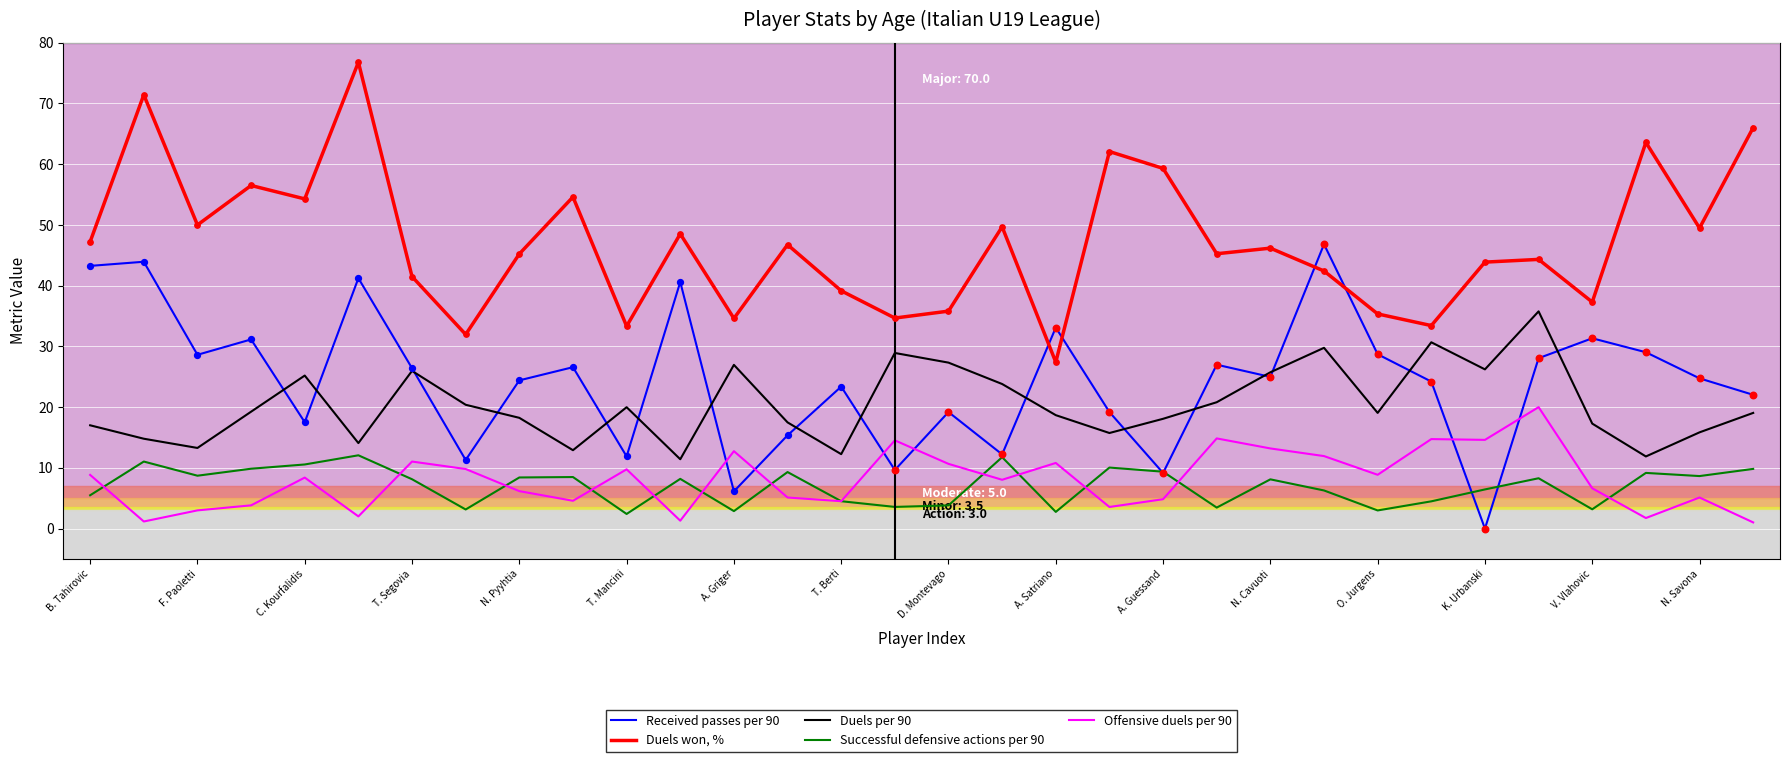

Which series has the largest total across all categories?

Duels won, %